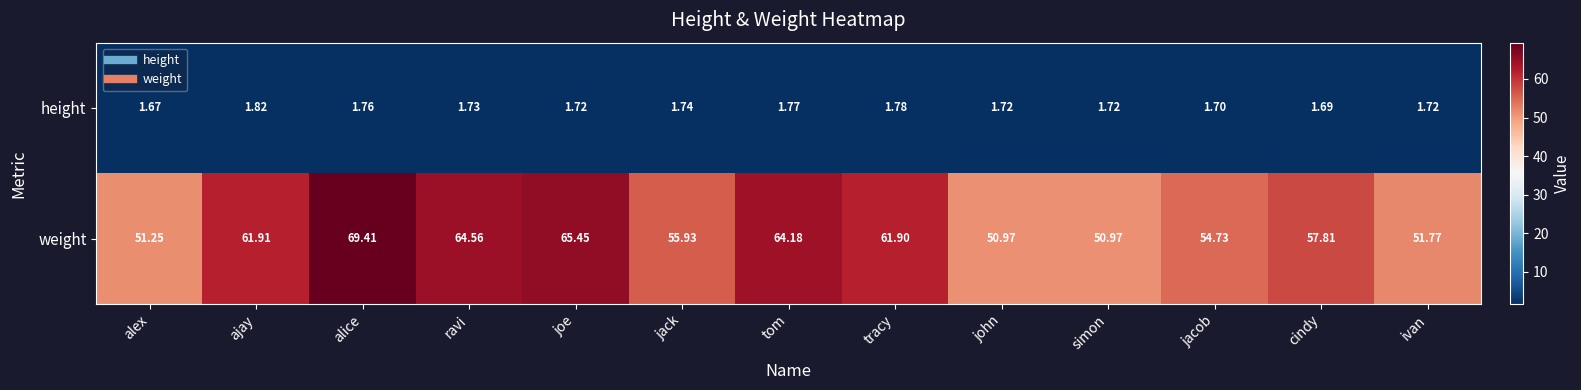

Which series has the largest total across all categories?

weight